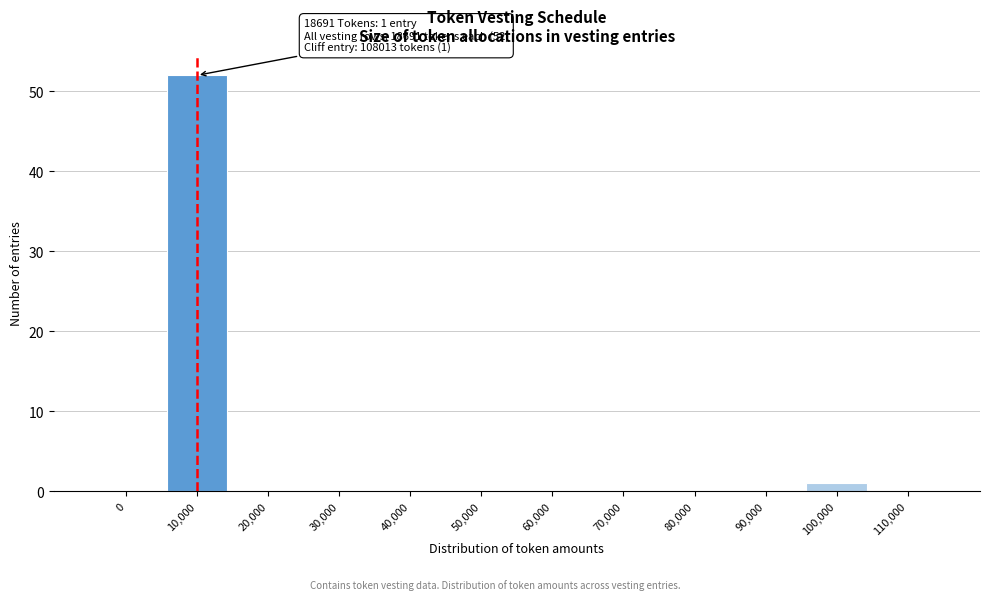

Reading left to right, list all the values displayed in this chart.

0=0	10,000=52	20,000=0	30,000=0	40,000=0	50,000=0	60,000=0	70,000=0	80,000=0	90,000=0	100,000=1	110,000=0